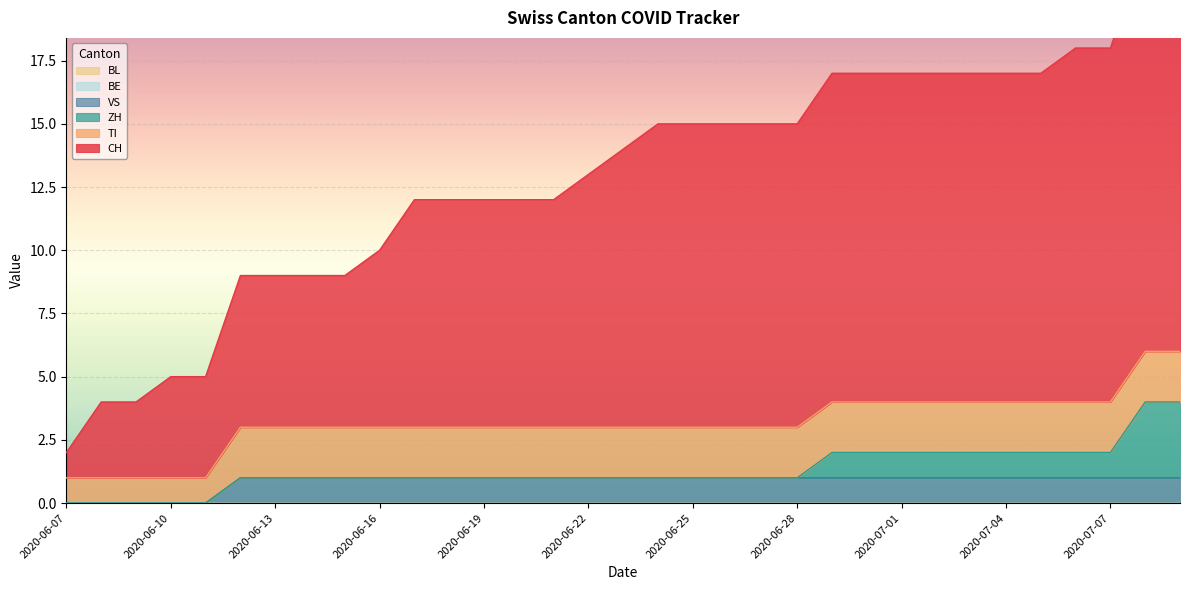

Count the number of data series in this chart.

6